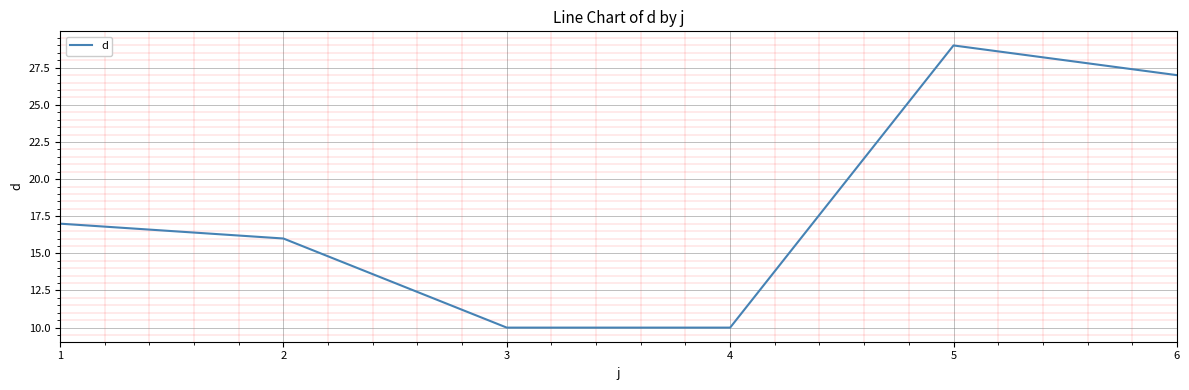

What is the minimum value shown in the chart?

10